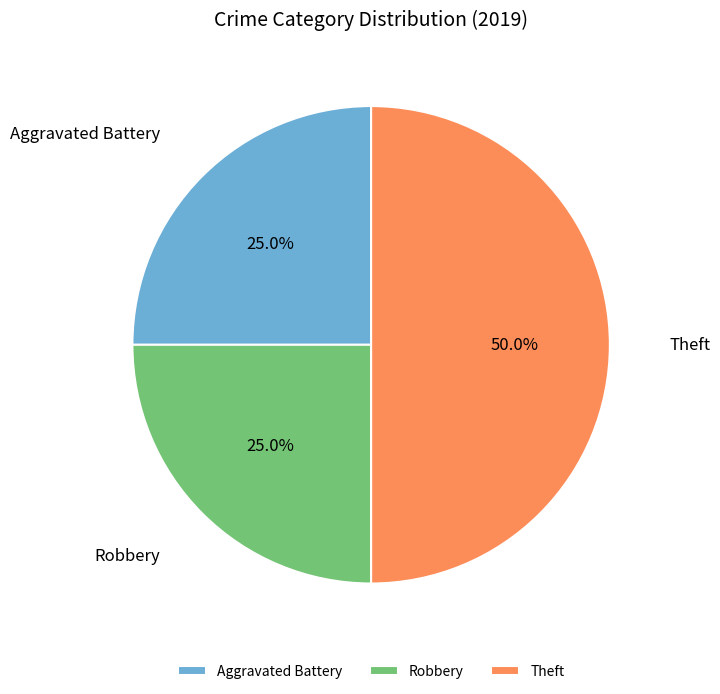

Is Aggravated Battery the majority of the pie?

No